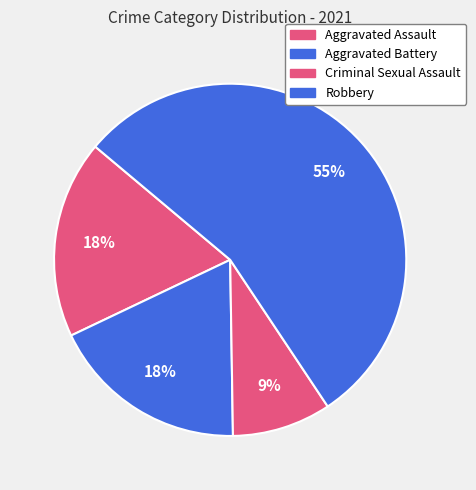

Which slice is the smallest?

Criminal Sexual Assault